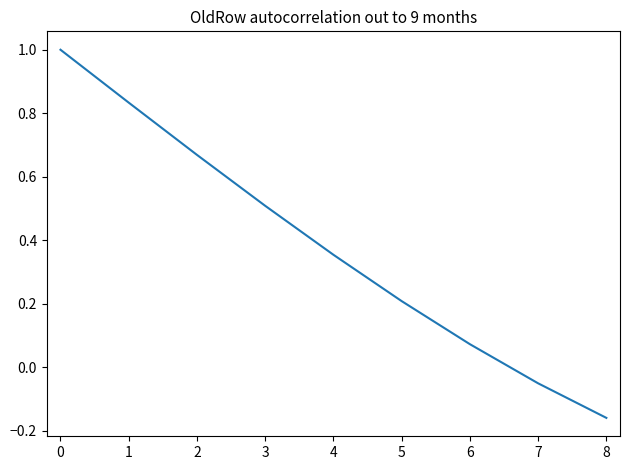

Is this an area chart (filled region under the line)?

No